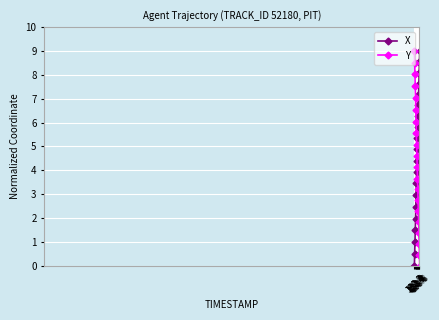

Reading left to right, transcribe all the data shown in this chart.

X: 0.0	0.5	1.0	1.5	2.0	2.5	3.0	3.4	3.9	4.4	4.9	5.3	5.8	6.3	6.7	7.2	7.6	8.1	8.5	9.0
Y: 9.0	8.5	8.0	7.5	7.0	6.5	6.0	5.5	5.1	4.6	4.1	3.6	3.2	2.7	2.3	1.8	1.4	0.9	0.4	0.0